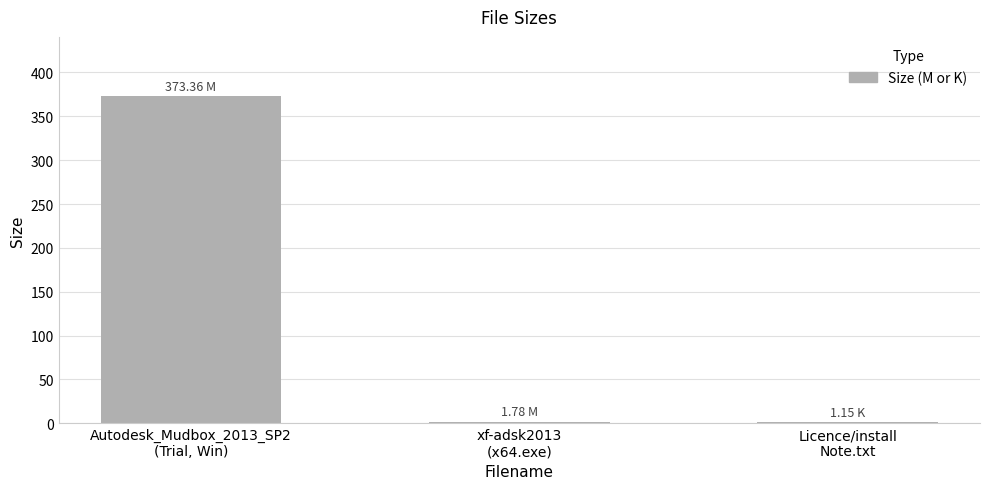

What is the average value?

125.4